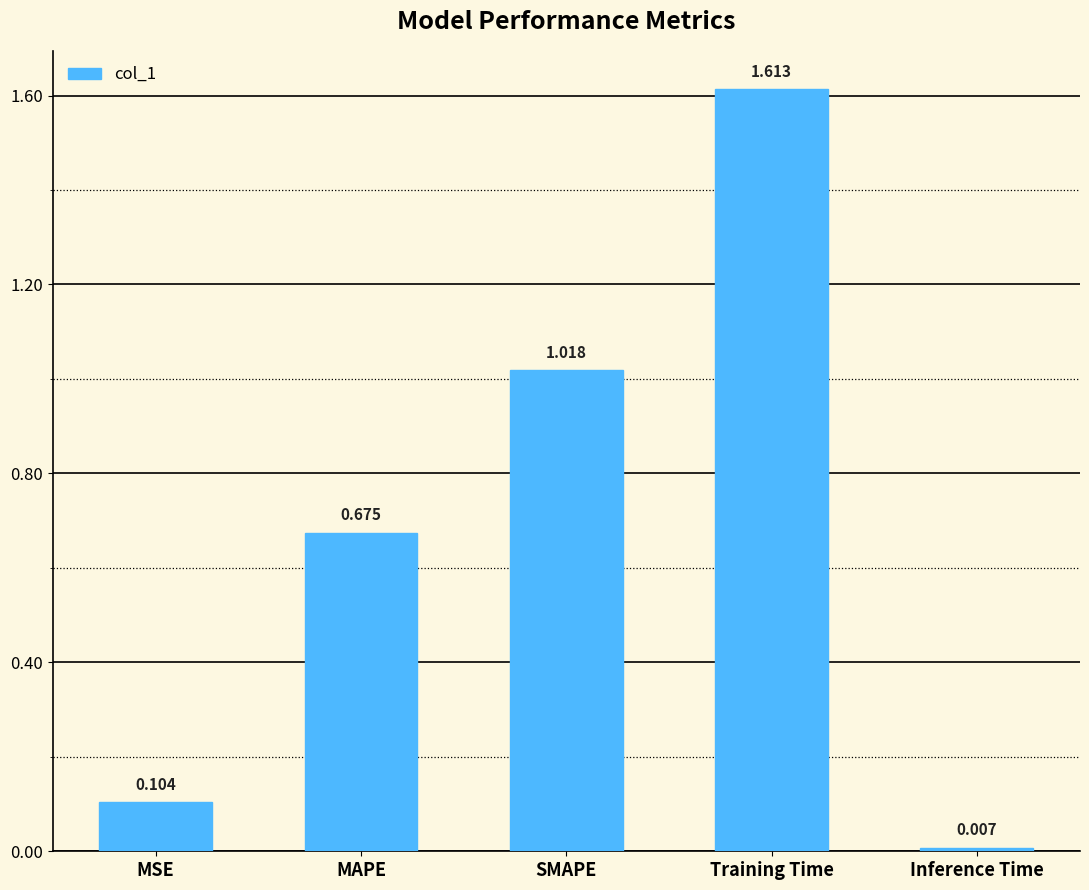

What is the label of the 3rd bar from the right?

SMAPE